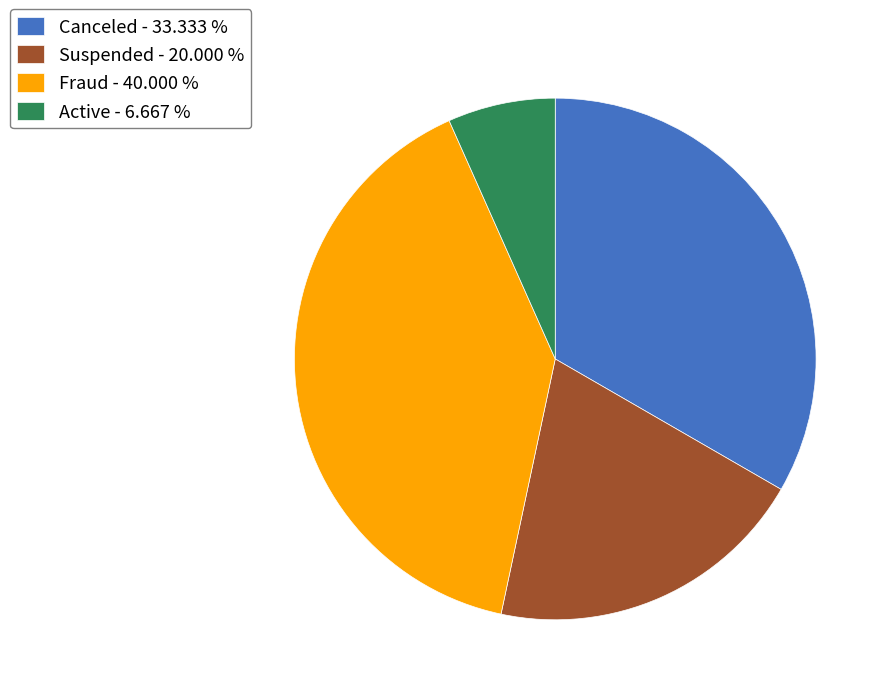

Do Suspended and Active together represent more than half of the pie?

No